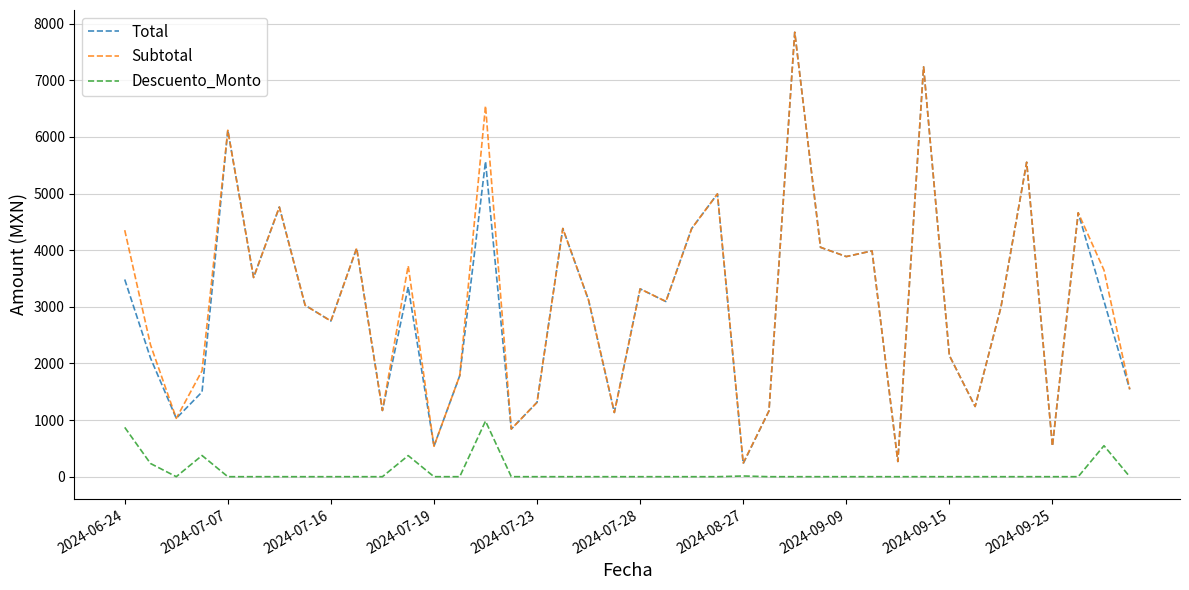

What are all the series names shown in the legend?

Total, Subtotal, Descuento_Monto